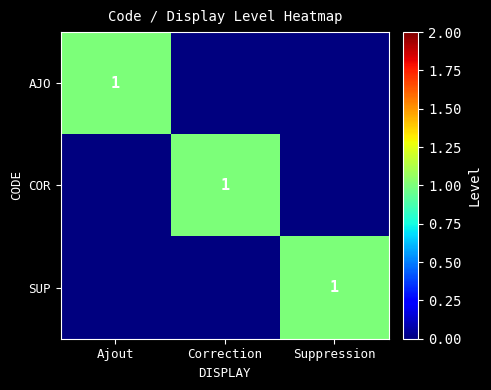

True or false: SUP has a value of 0 at Suppression.

False